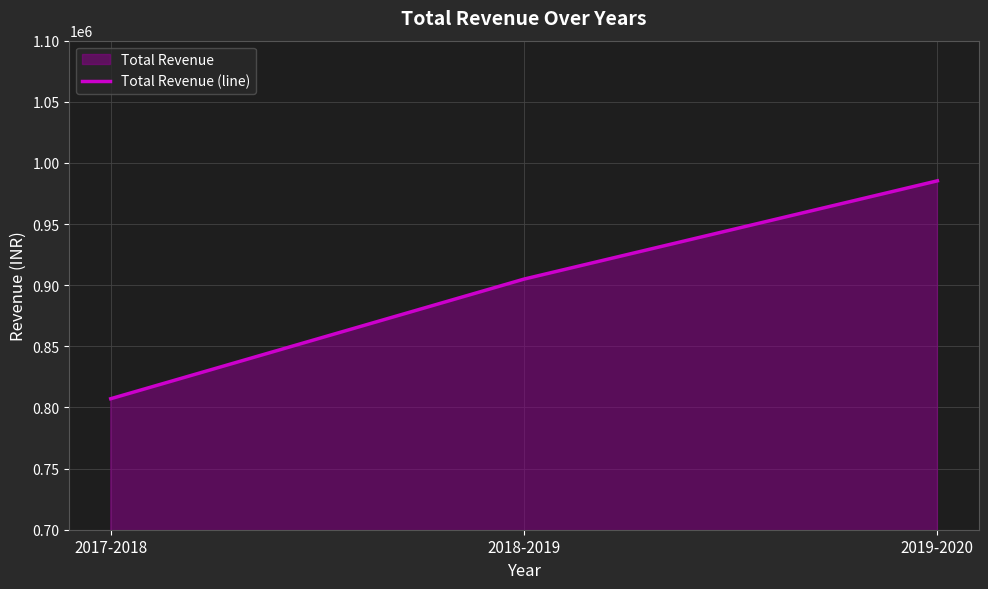

At which label does the data first exceed 904990?

2019-2020